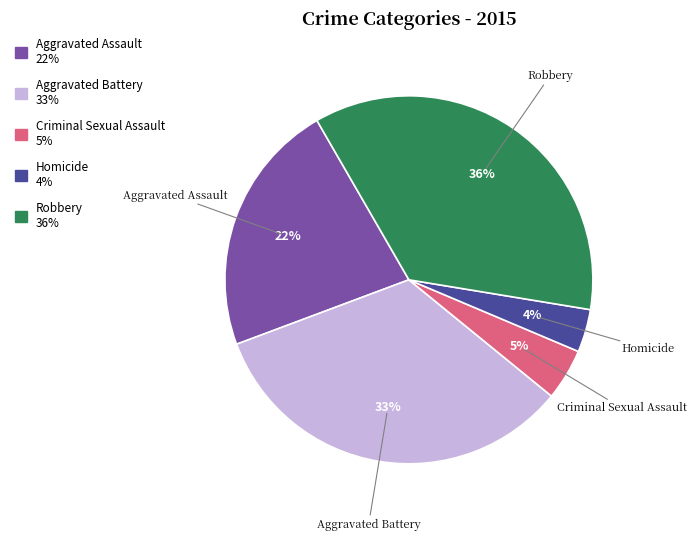

Which slice is the smallest?

Homicide